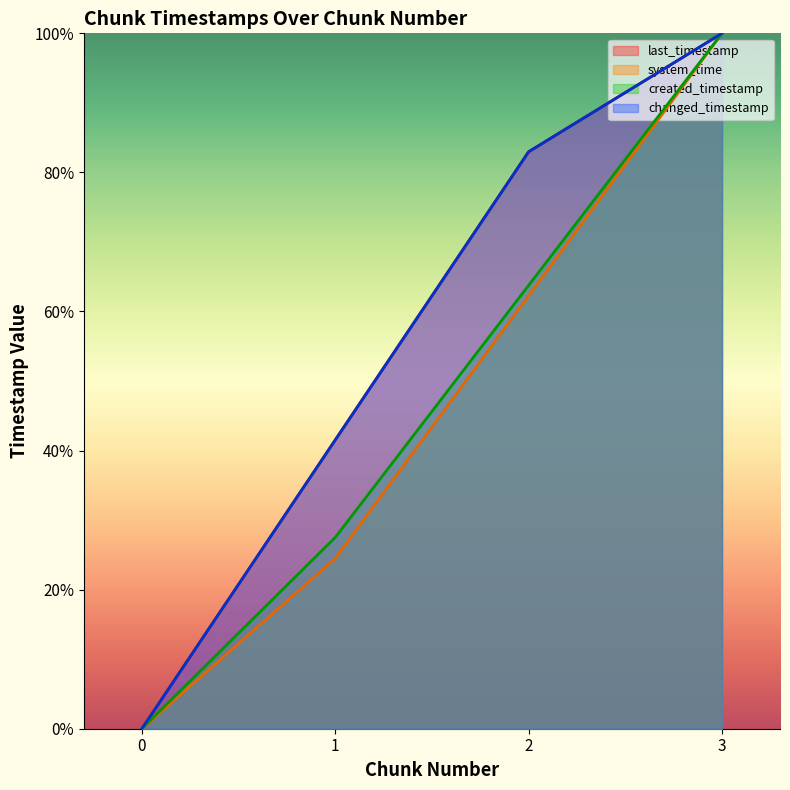

Rank the series at 1 from lowest to highest value.

system_time, created_timestamp, last_timestamp, changed_timestamp